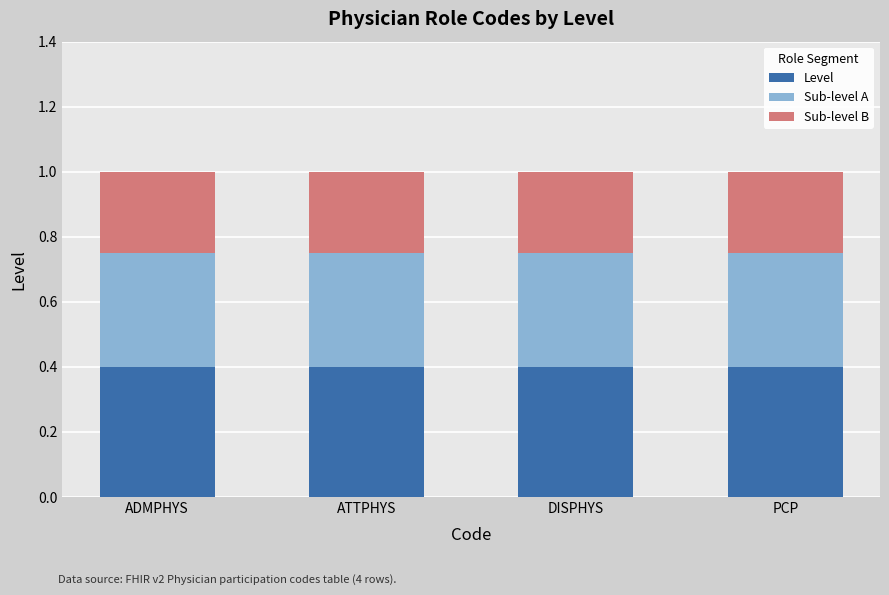

True or false: Level has a value of 0.4 at DISPHYS.

True